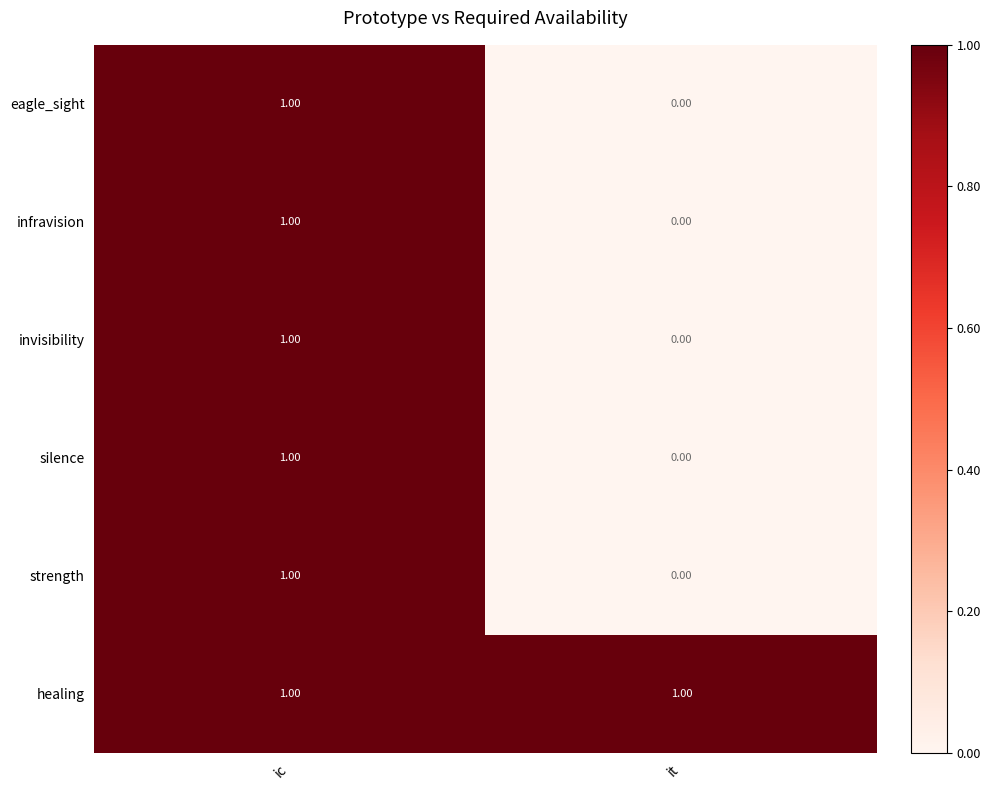

Which label corresponds to the smallest value in the chart?

it